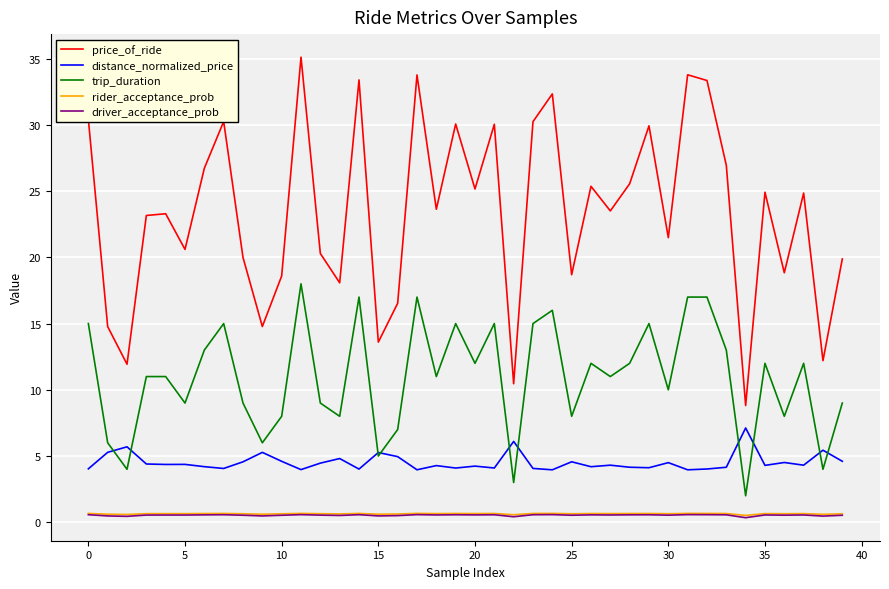

Which series has the widest spread of values?

price_of_ride